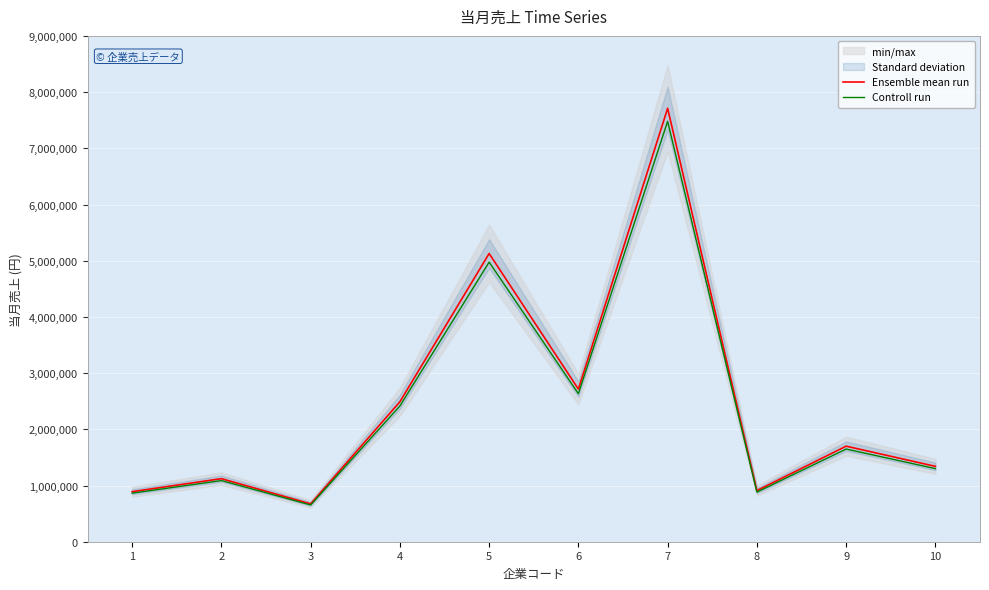

True or false: Ensemble mean run and Controll run cross at least once.

False